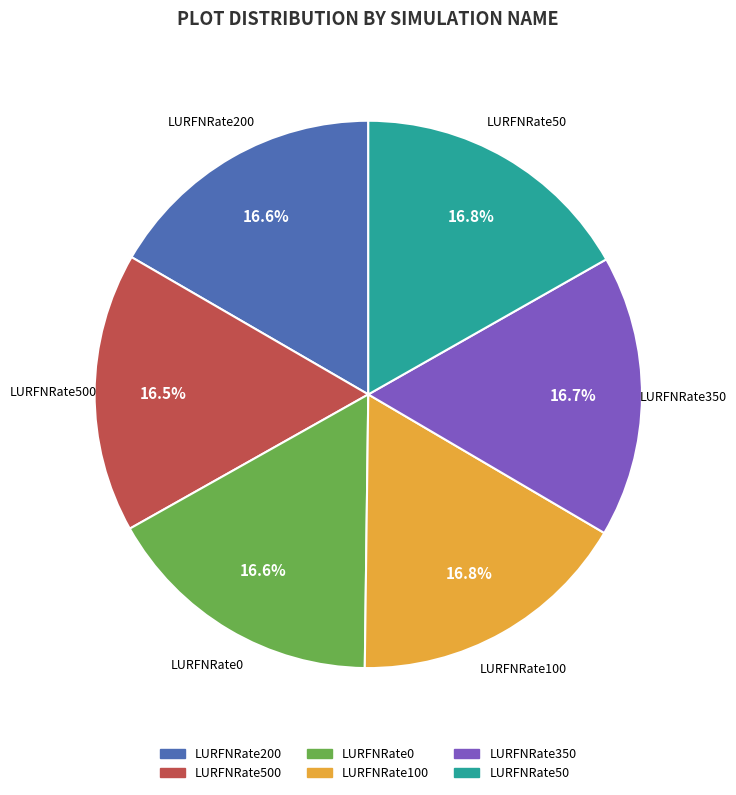

Is there a majority slice in this chart?

No